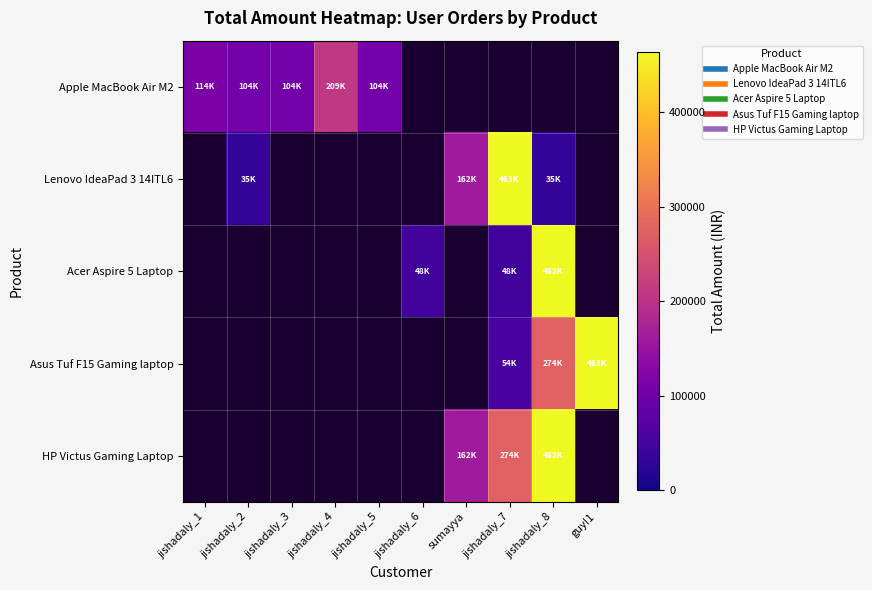

At which category does the chart reach its peak across all series?

jishadaly_7